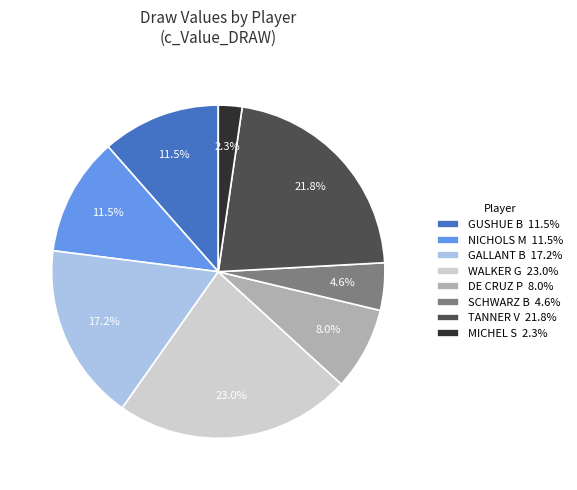

What percentage is the TANNER V slice, to the nearest percent?

22%